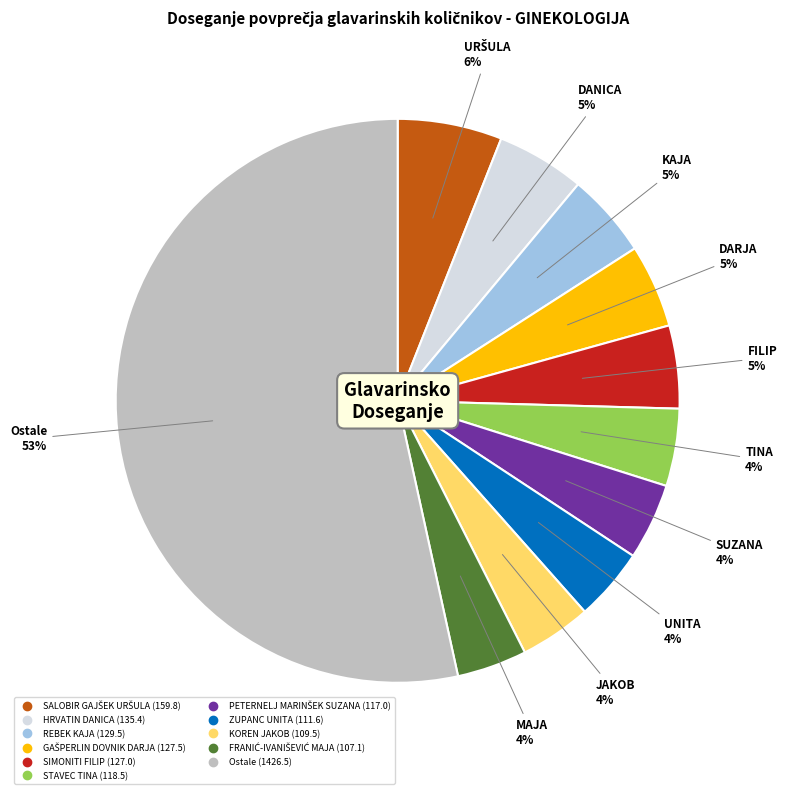

Is there any slice that represents more than half of the pie?

Yes